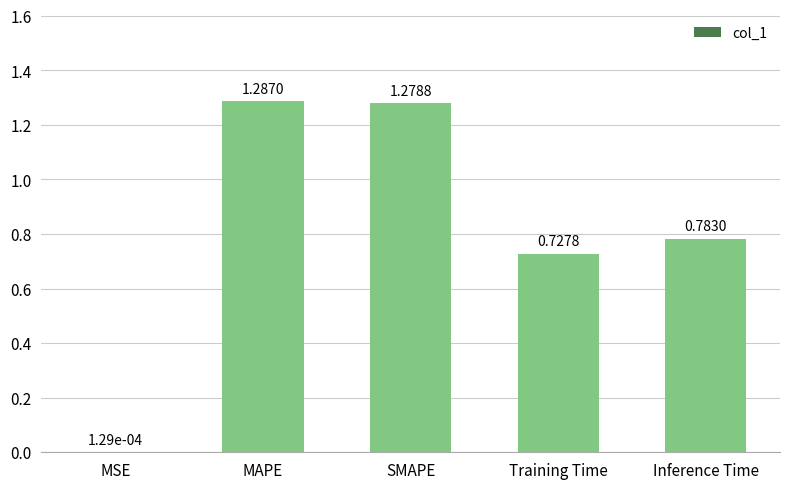

At which label is the value closest to 0?

MSE